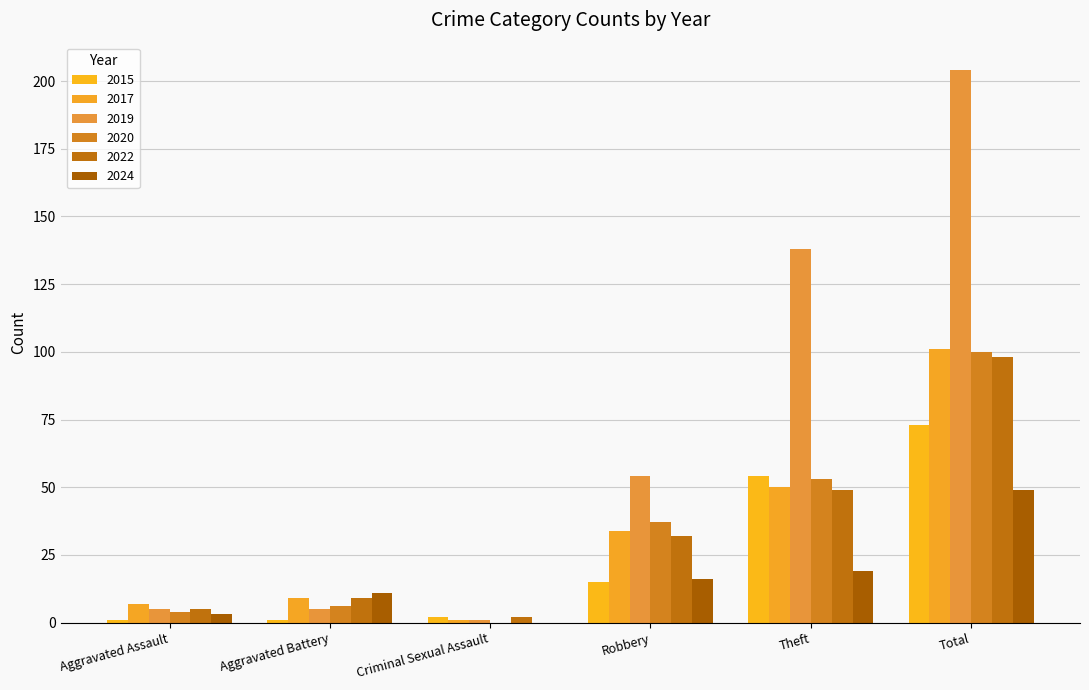

What is the difference between the 2017 values at Criminal Sexual Assault and Aggravated Battery?

8